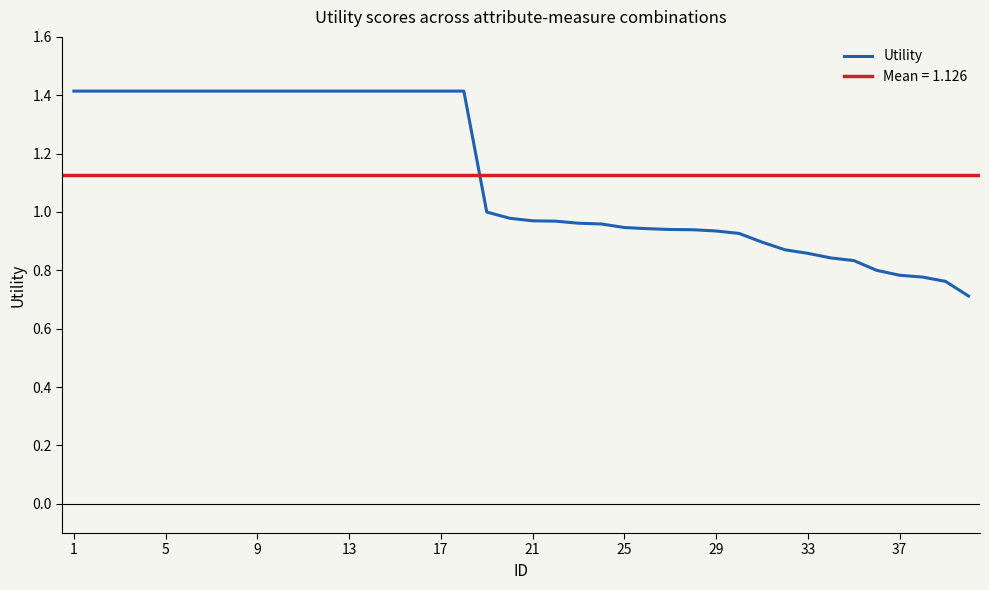

Is it true that Utility equals 0.3 at 25?

False